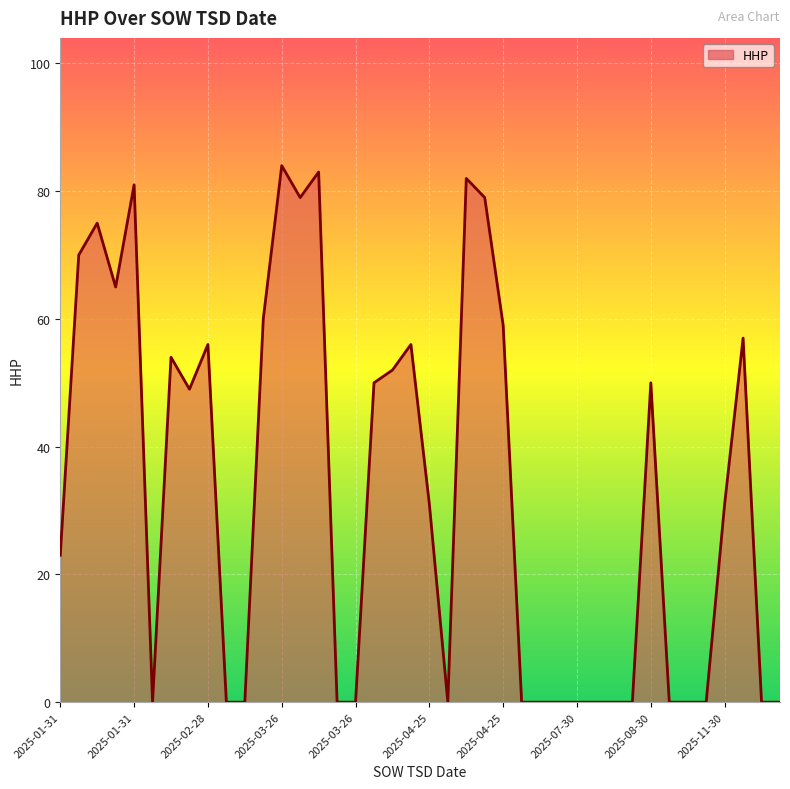

What is the maximum value shown in the chart?

84